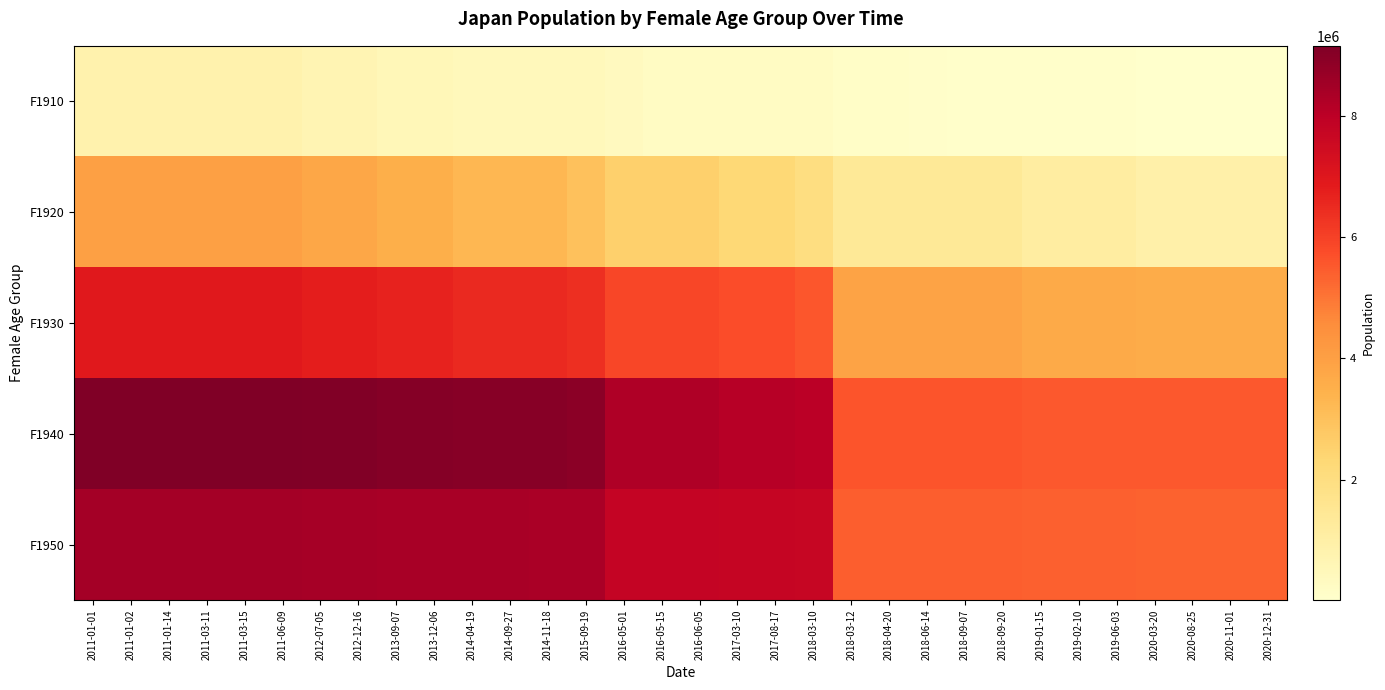

How many series are shown in this chart?

5